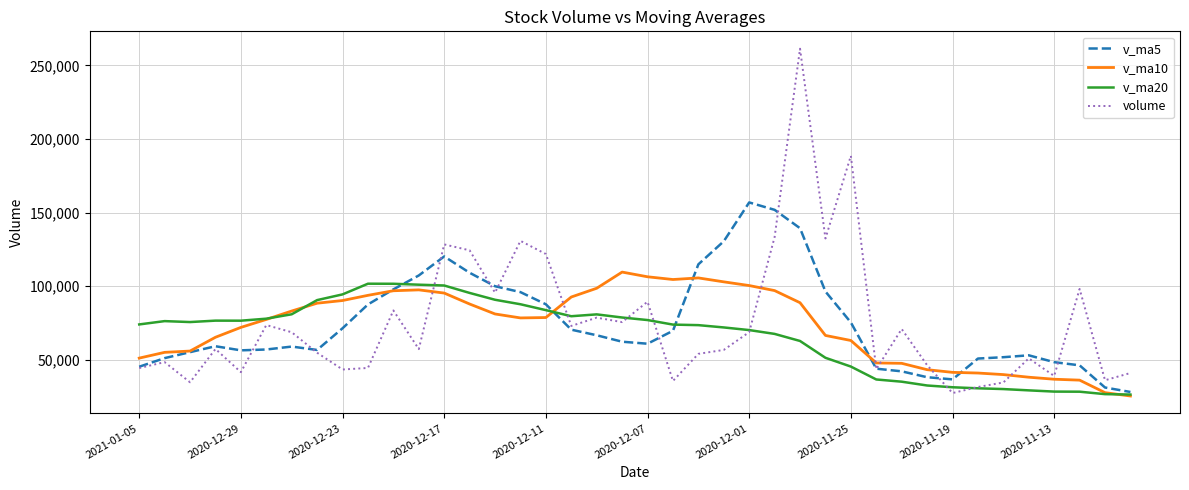

Which series has the widest spread of values?

volume